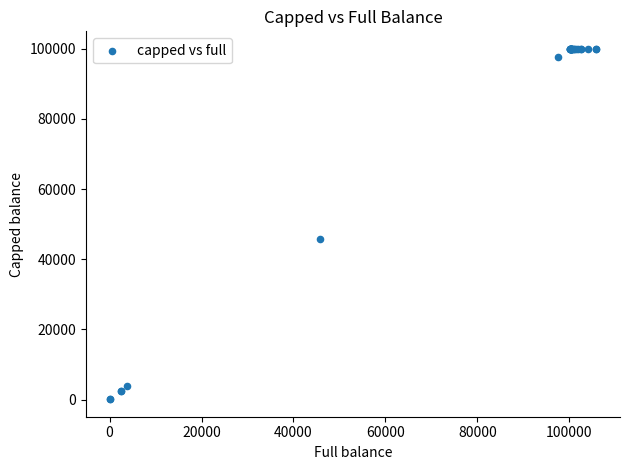

What Y value in the scatter plot is closest to 50049?

45738.8